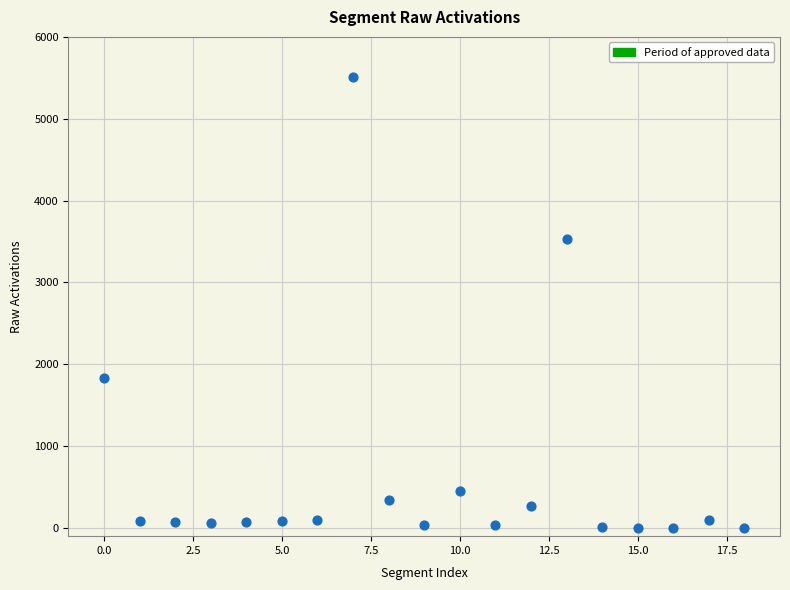

What is the range of Y values (max minus min)?

5515.4